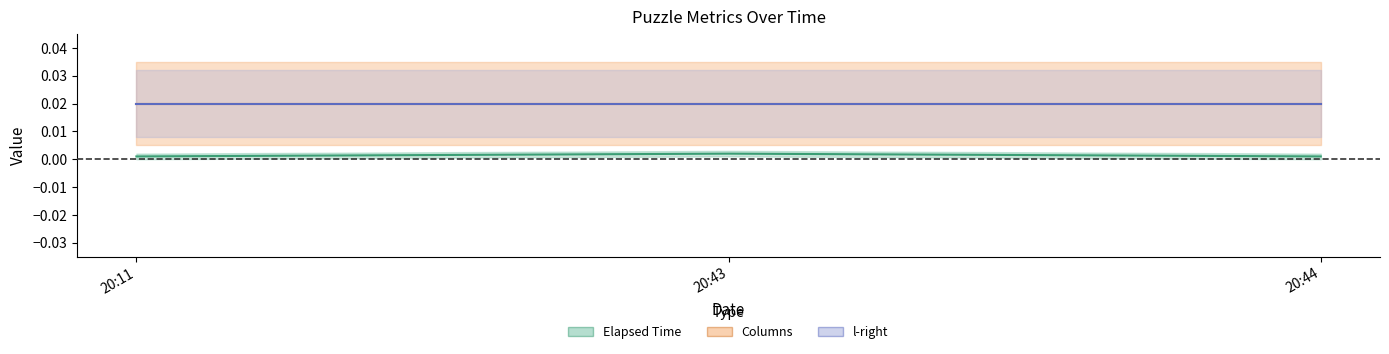

How many categories are shown in the chart?

3